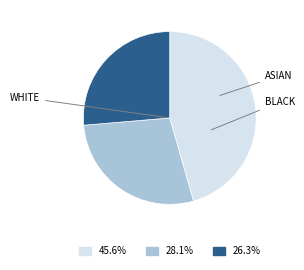

Is there any slice that represents more than half of the pie?

No